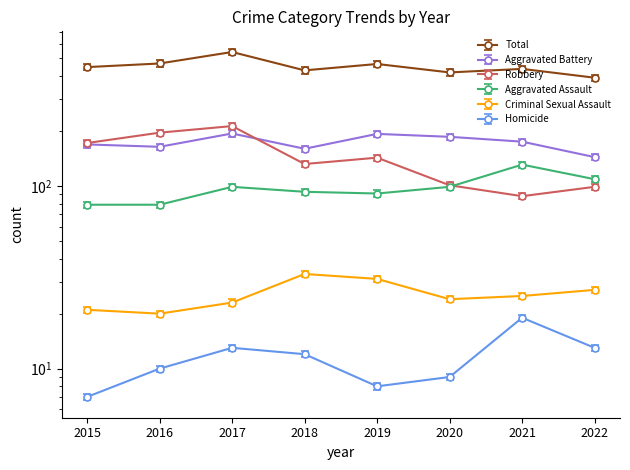

Reading left to right, extract all data points from this chart.

Aggravated Assault: 2015=79.0	2016=79.0	2017=99.0	2018=93.0	2019=91.0	2020=99.0	2021=131.0	2022=109.0
Aggravated Battery: 2015=169.0	2016=164.0	2017=194.0	2018=160.0	2019=193.0	2020=186.0	2021=175.0	2022=144.0
Criminal Sexual Assault: 2015=21.0	2016=20.0	2017=23.0	2018=33.0	2019=31.0	2020=24.0	2021=25.0	2022=27.0
Homicide: 2015=7.0	2016=10.0	2017=13.0	2018=12.0	2019=8.0	2020=9.0	2021=19.0	2022=13.0
Robbery: 2015=165.1	2016=188.2	2017=204.5	2018=126.7	2019=137.3	2020=97.0	2021=84.5	2022=95.0
Total: 2015=430.1	2016=450.2	2017=520.3	2018=412.8	2019=447.4	2020=402.2	2021=420.5	2022=376.3